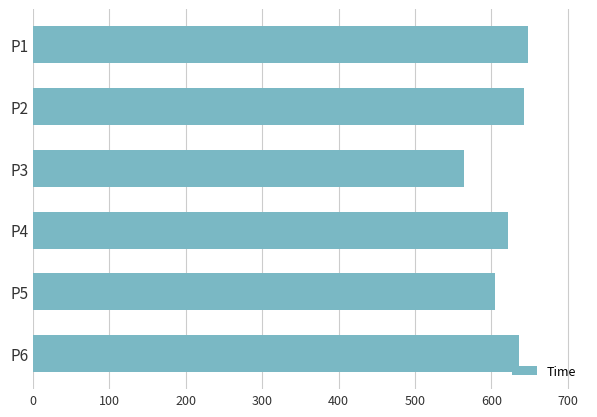

At which label is the value closest to 606?

P5